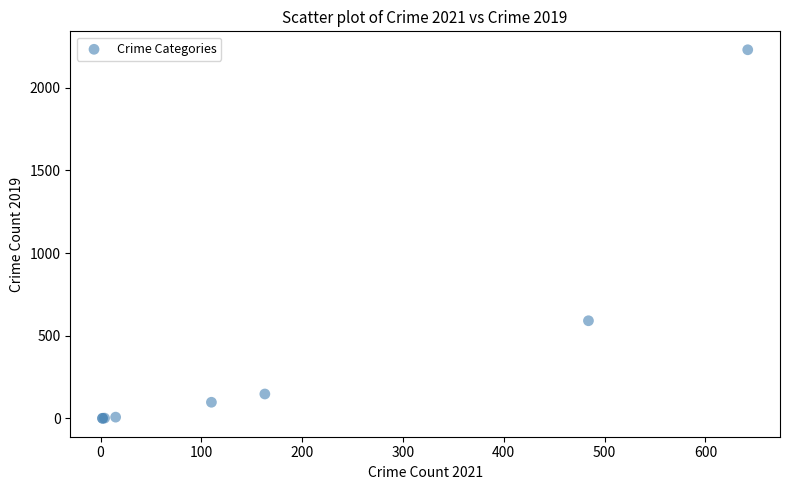

What Y value in the scatter plot is closest to 1115?

591